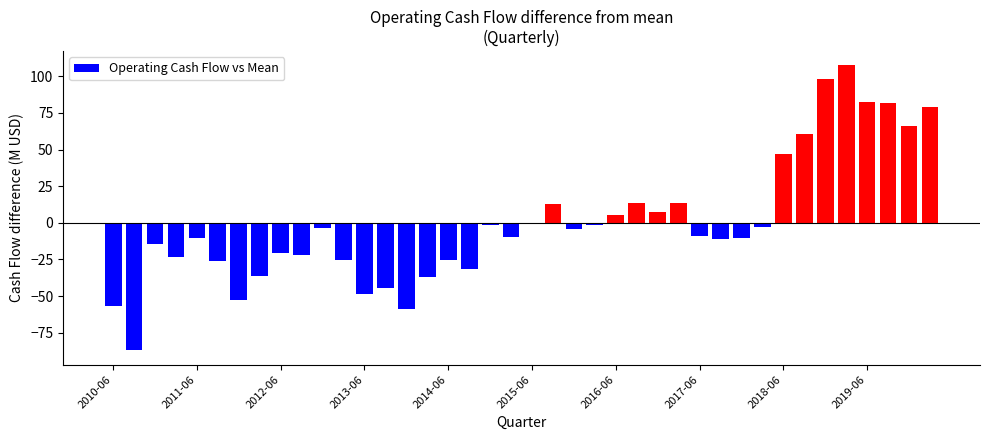

What is the greatest value displayed?

107.4